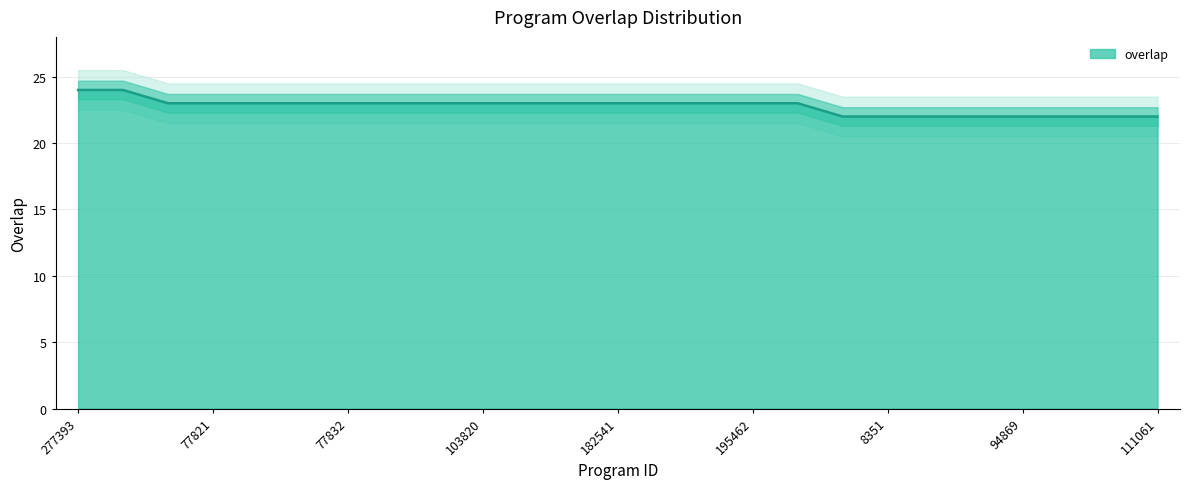

List the labels in order of value, largest first.

277393, 277472, 1685, 77821, 77824, 77831, 77832, 77840, 77843, 103820, 167121, 167122, 182541, 186269, 186270, 195462, 277132, 5205, 8351, 48722, 57438, 94869, 99565, 106750, 111061